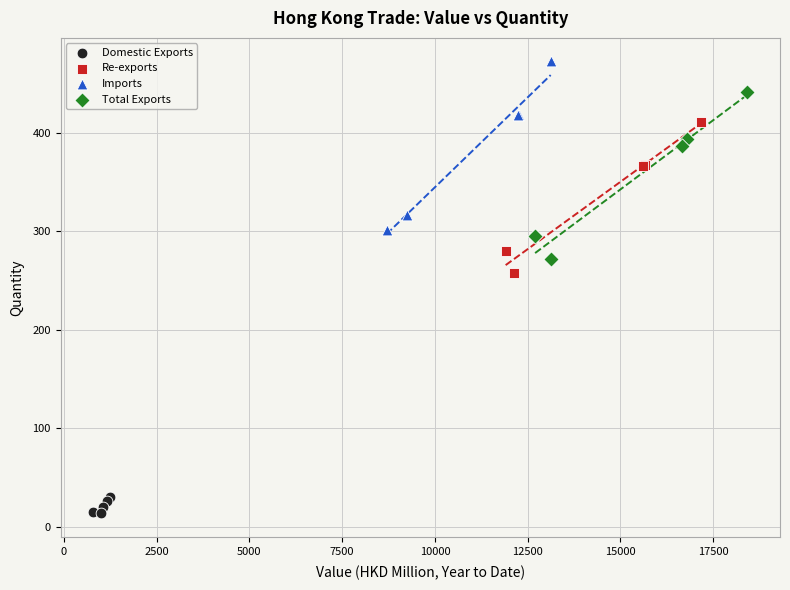

Which series reaches the minimum Y coordinate?

Domestic Exports